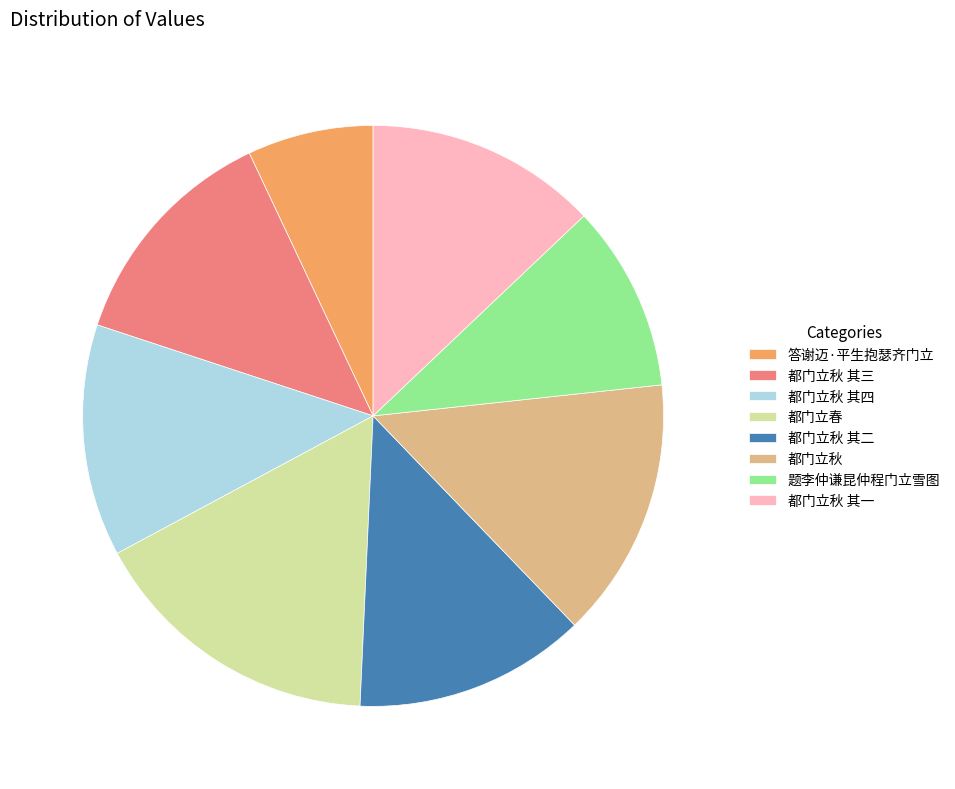

Which slice is the smallest?

答谢迈·平生抱瑟齐门立